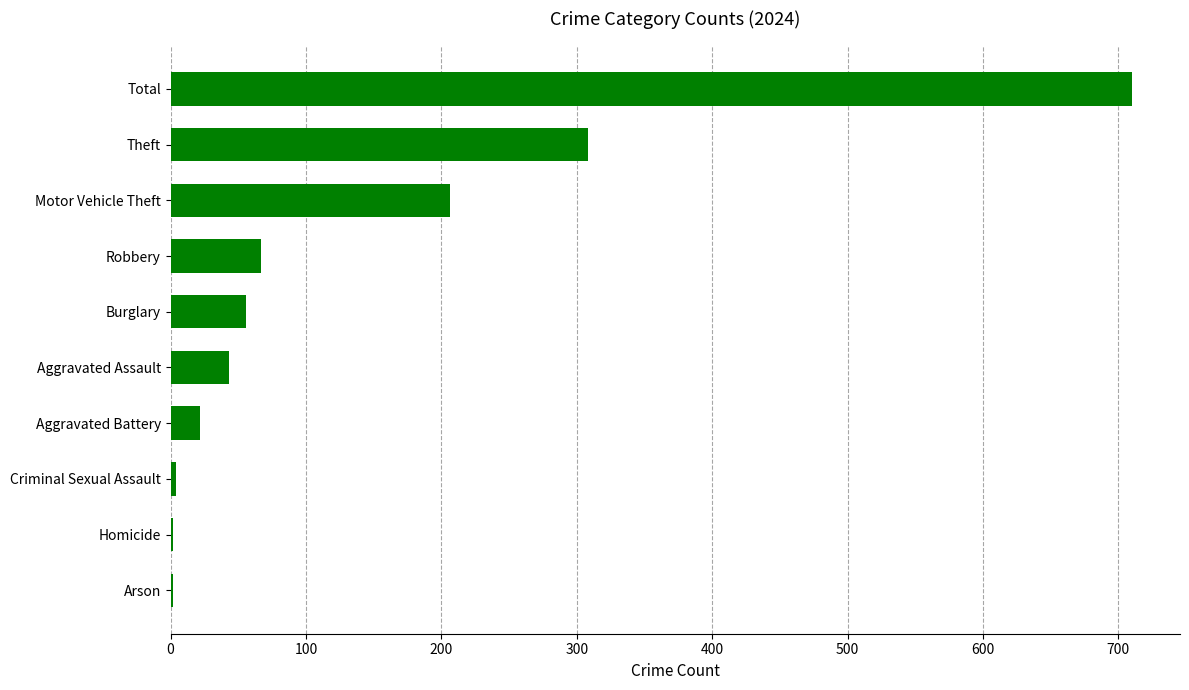

What is the sum of all values?

1420